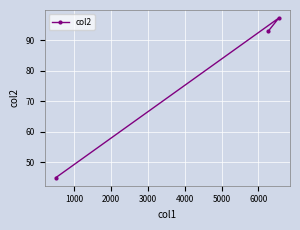

What is the minimum value shown in the chart?

45.0